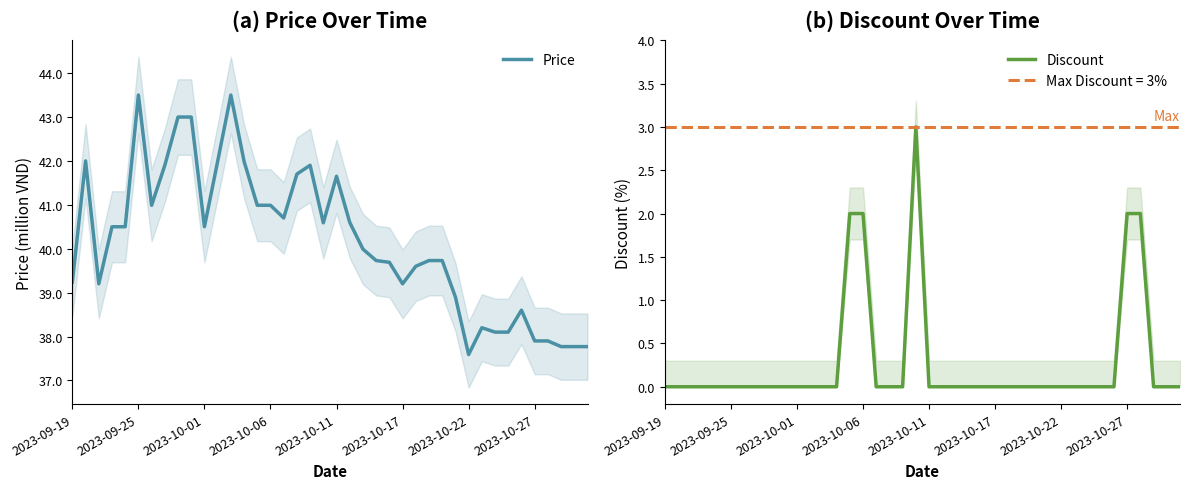

True or false: Discount and Price intersect in this chart.

False